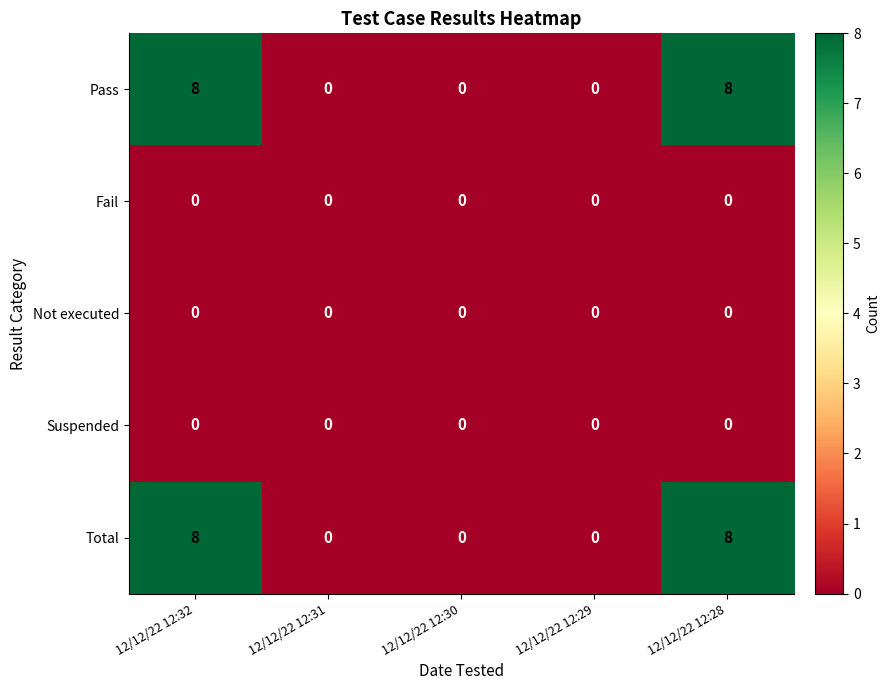

Reading right to left, transcribe all the data shown in this chart.

Pass: 8	0	0	0	8
Fail: 0	0	0	0	0
Not executed: 0	0	0	0	0
Suspended: 0	0	0	0	0
Total: 8	0	0	0	8